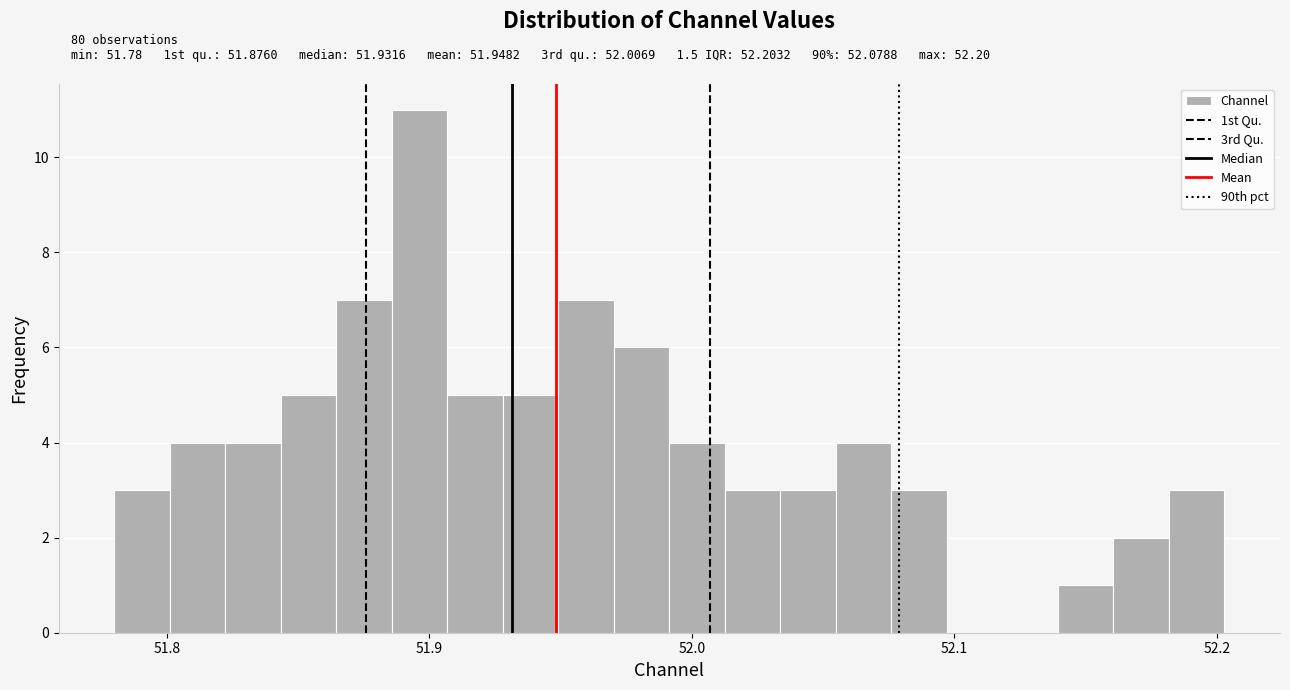

Read against the x-axis, roughly where is the centre of the tallest bar?

51.90